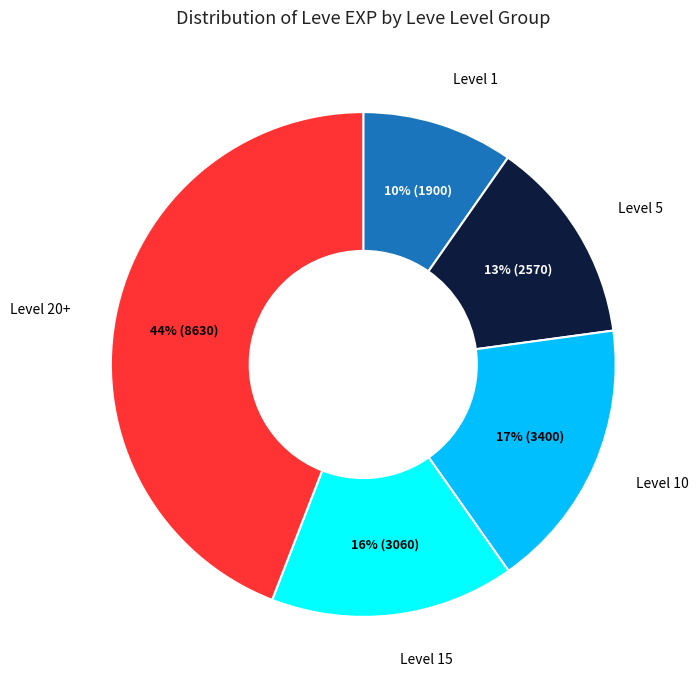

To the nearest percent, what is the difference between the largest and smallest slice percentages?

34%